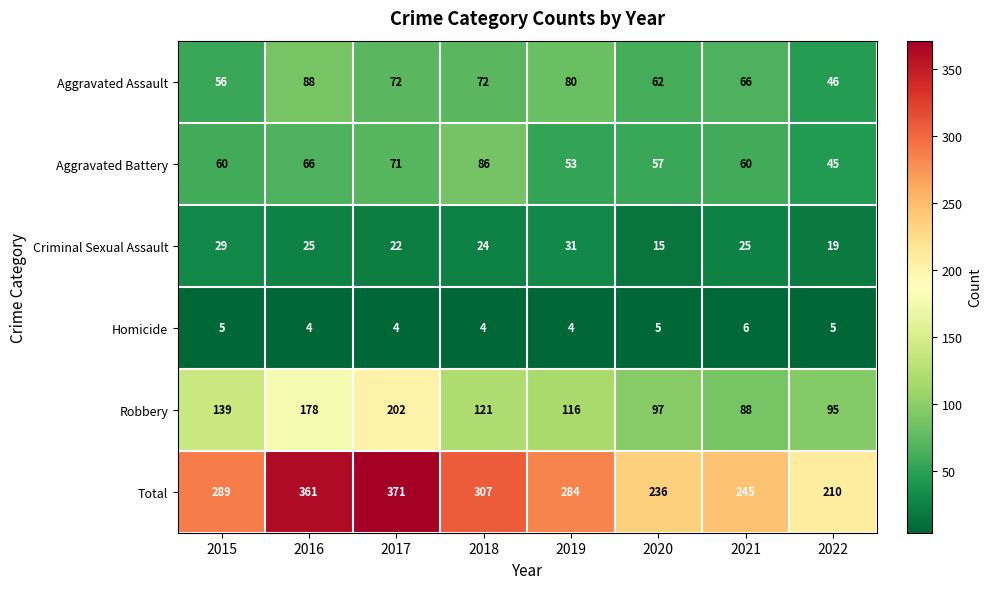

Rank the series by their maximum value, from lowest to highest.

Homicide, Criminal Sexual Assault, Aggravated Battery, Aggravated Assault, Robbery, Total